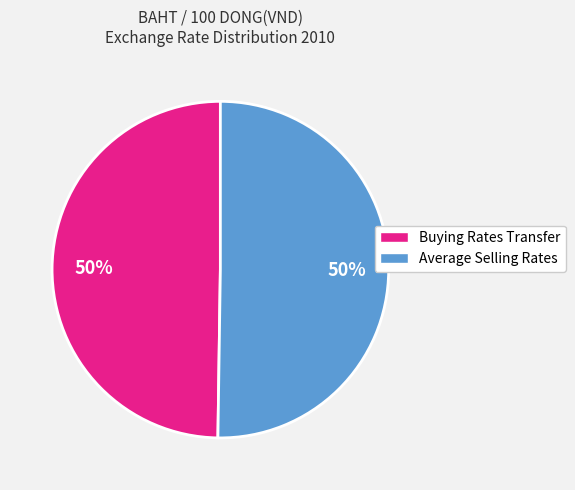

To the nearest percent, what portion does Buying Rates Transfer represent?

50%